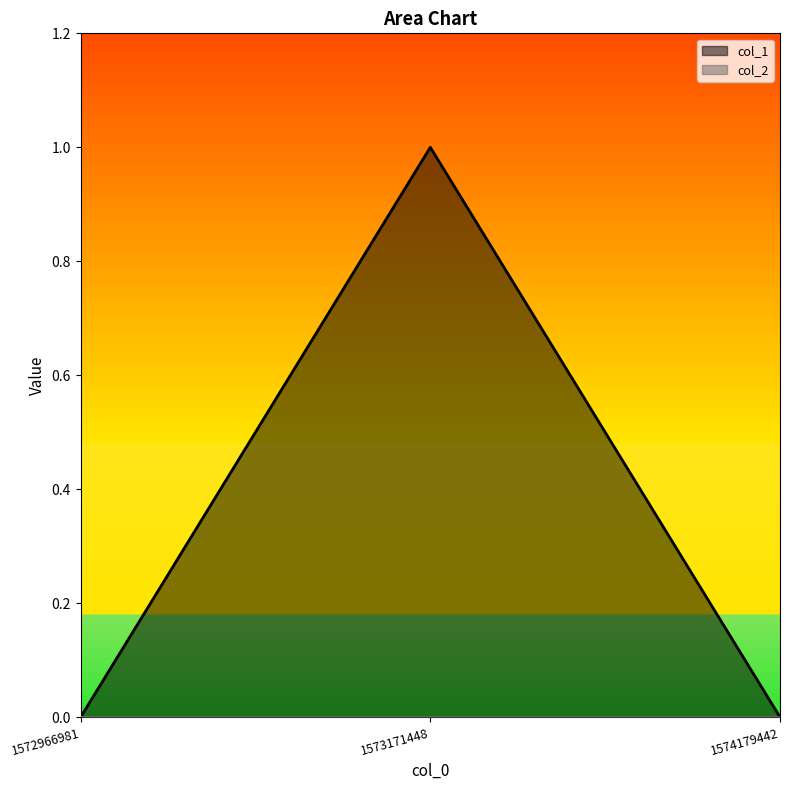

List the labels in order of value, largest first.

1573171448, 1572966981, 1574179442